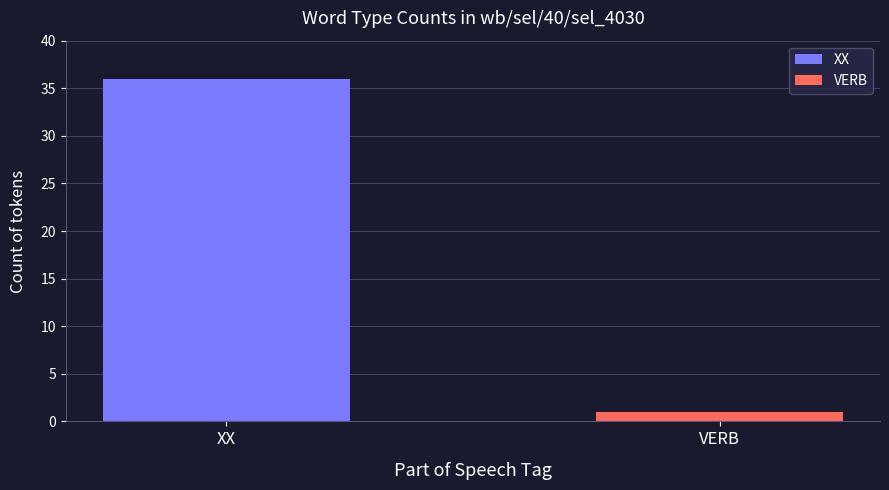

What position from the left is XX?

1